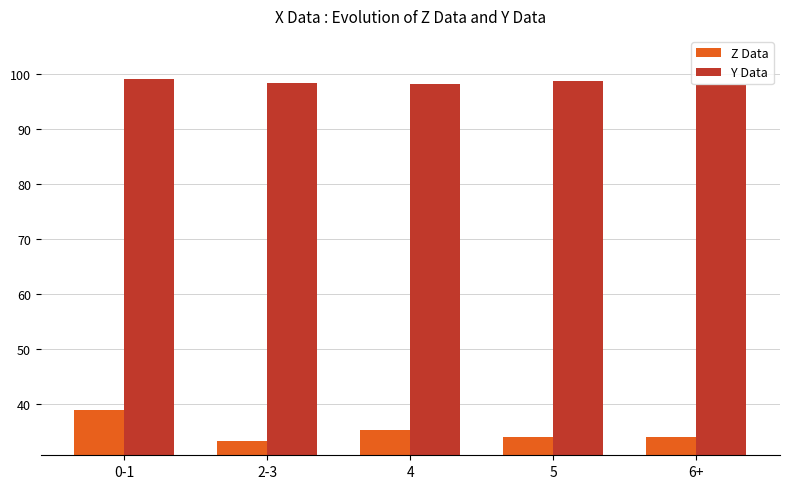

Is it true that Z Data equals 47.1 at 5?

False